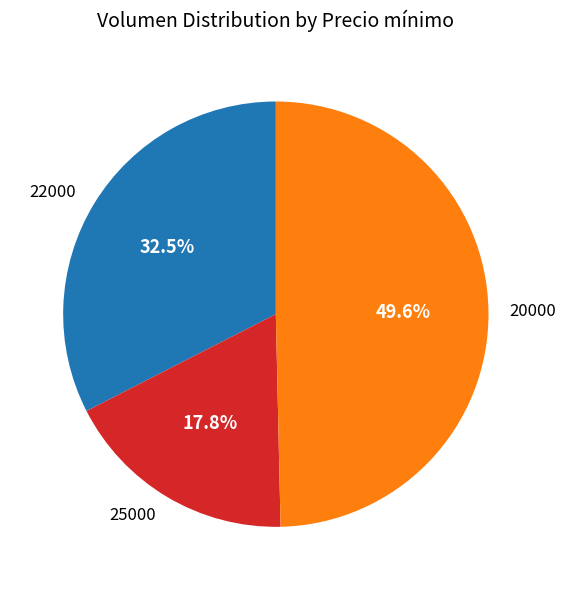

What is the smallest slice in the pie chart?

25000